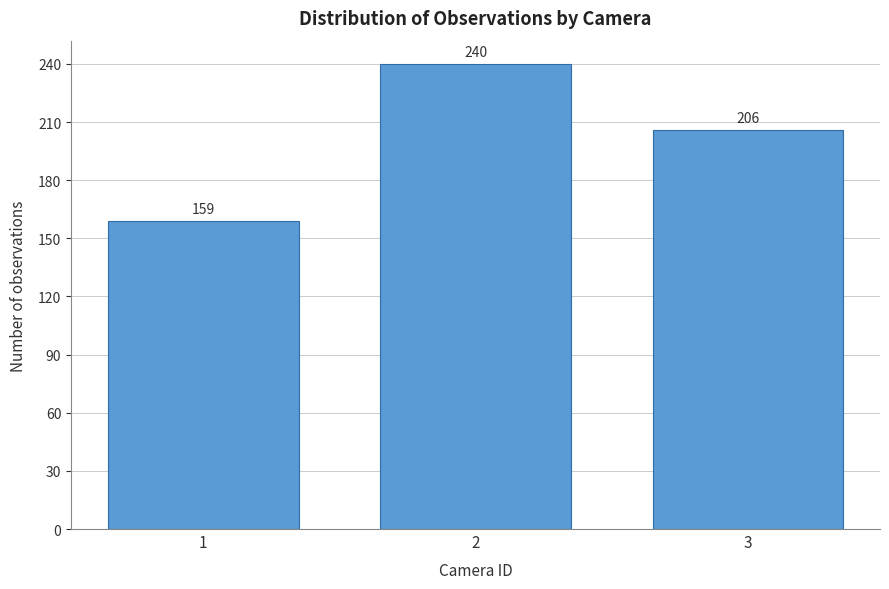

Reading right to left, transcribe all the data shown in this chart.

3=206	2=240	1=159